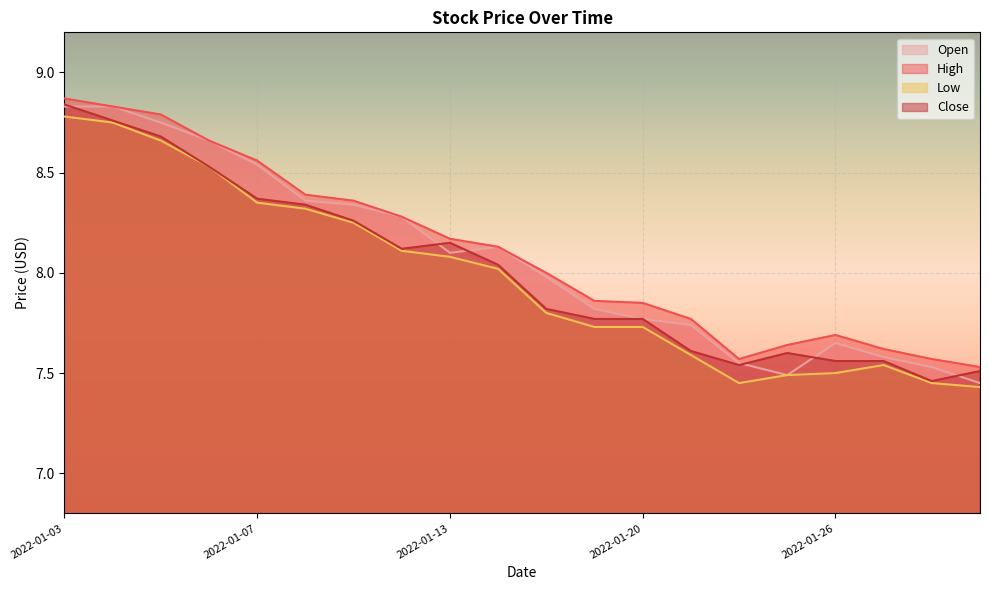

What is the highest value of the Open series?

8.8